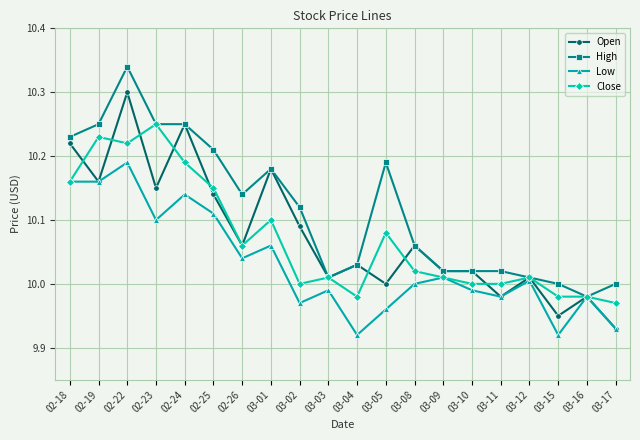

True or false: Close has more than 1 interior local peaks.

True